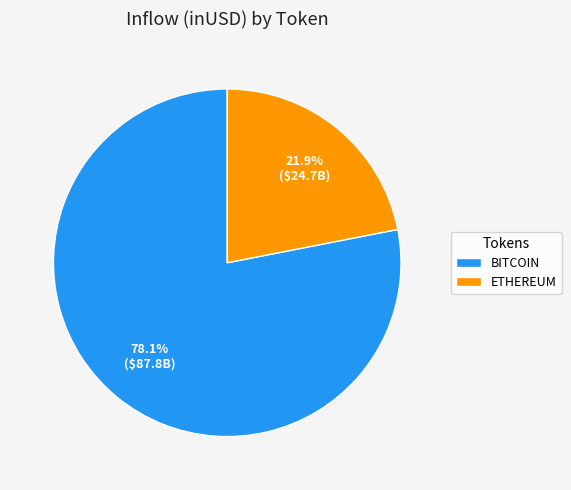

How many segments does this pie chart have?

2